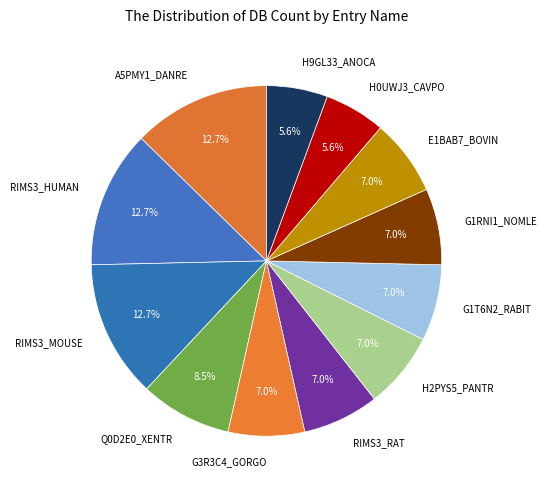

Is the sum of RIMS3_HUMAN and RIMS3_MOUSE greater than half?

No